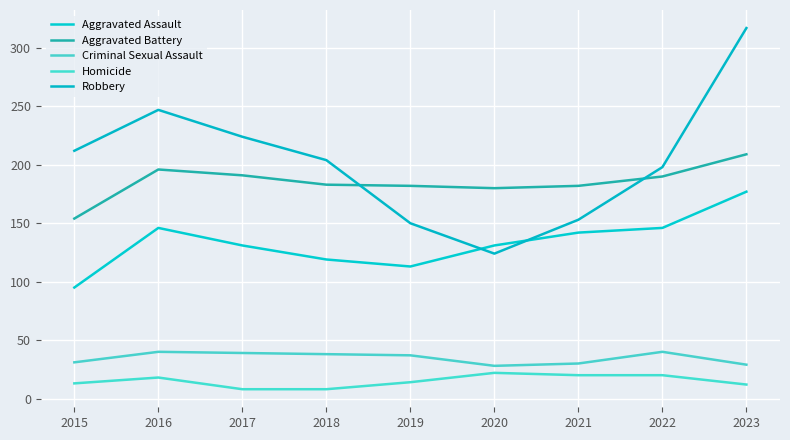

How many lines are shown in the chart?

5